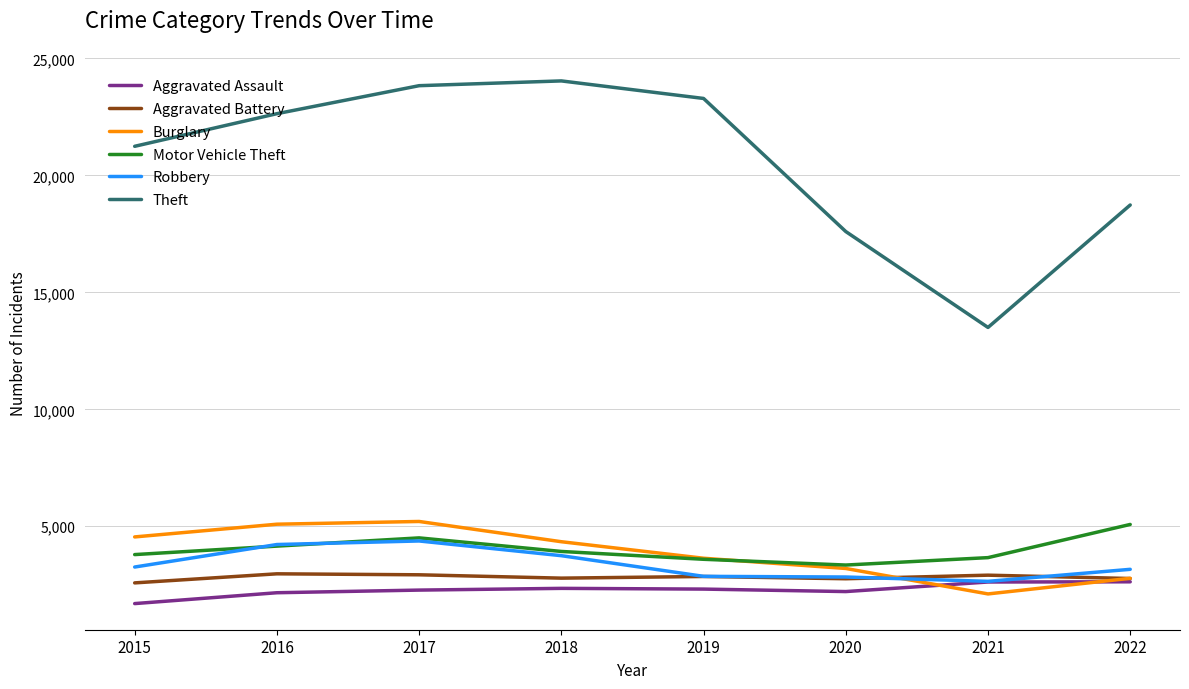

True or false: Burglary has a value of 2546 at 2017.

False